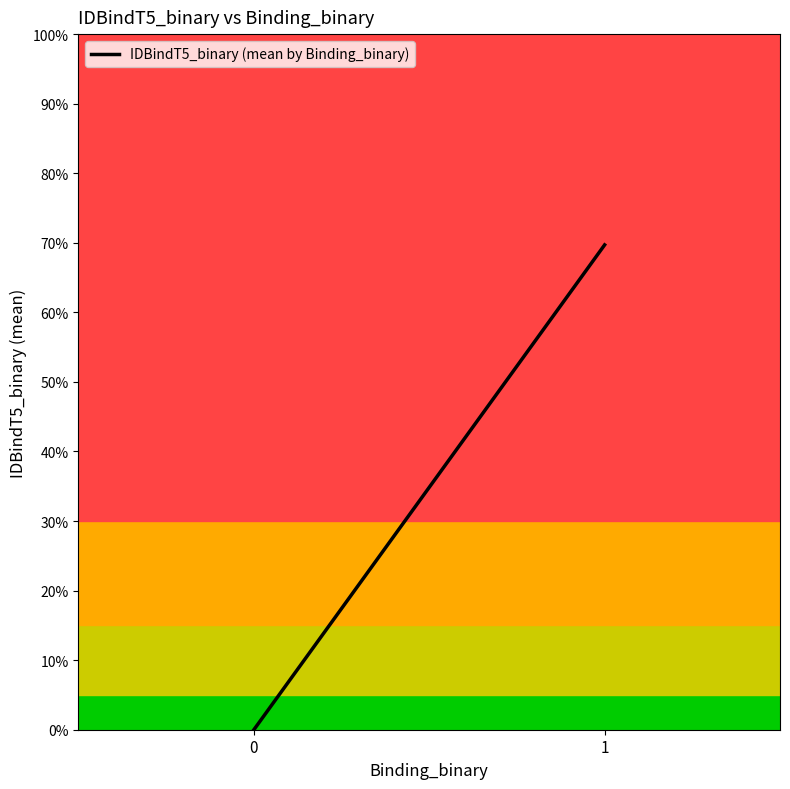

Reading left to right, what are all the values shown in this chart?

0.0	0.7